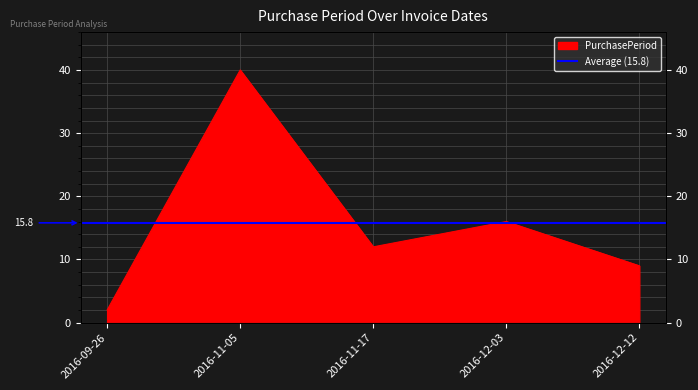

True or false: the data shows 9 at 2016-12-12.

True